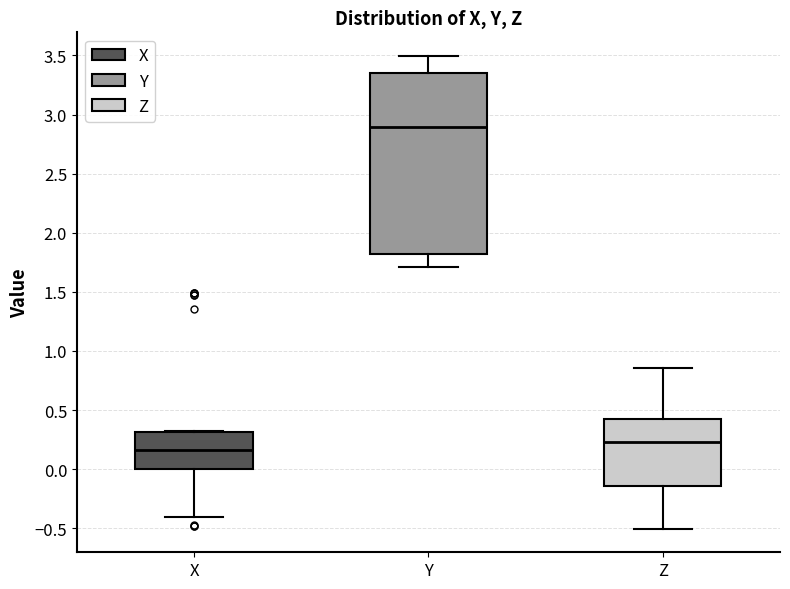

Reading left to right, transcribe this box plot: for each box, give where its median line is, the range the box spans, and where its two whiskers end, as read against the y-axis. The values are not printed on the chart, so give them approximately, as read against the axis.

X: median 0.15, box 0.00 to 0.30, whiskers -0.40 to 0.30
Y: median 2.90, box 1.80 to 3.35, whiskers 1.70 to 3.50
Z: median 0.25, box -0.15 to 0.45, whiskers -0.50 to 0.85